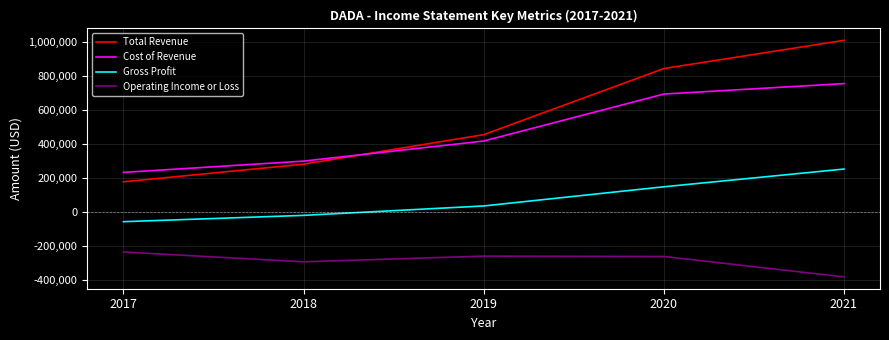

Between 2017 and 2019, which series saw the biggest shift?

Total Revenue